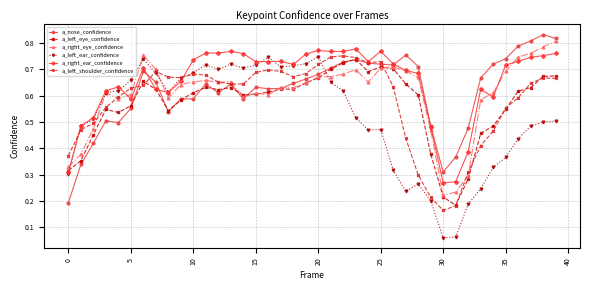

Which series ends up on top after the final intersection of a_left_shoulder_confidence and a_right_ear_confidence?

a_right_ear_confidence